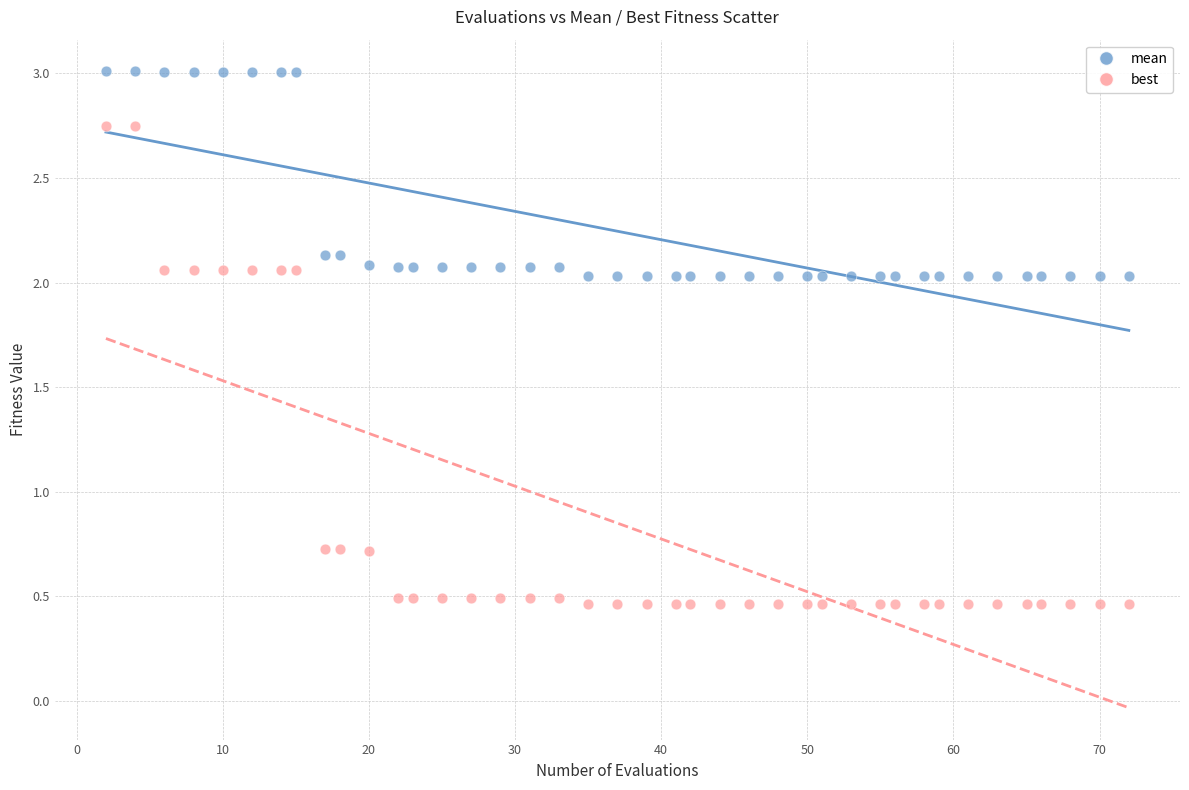

Which series reaches the minimum Y coordinate?

best